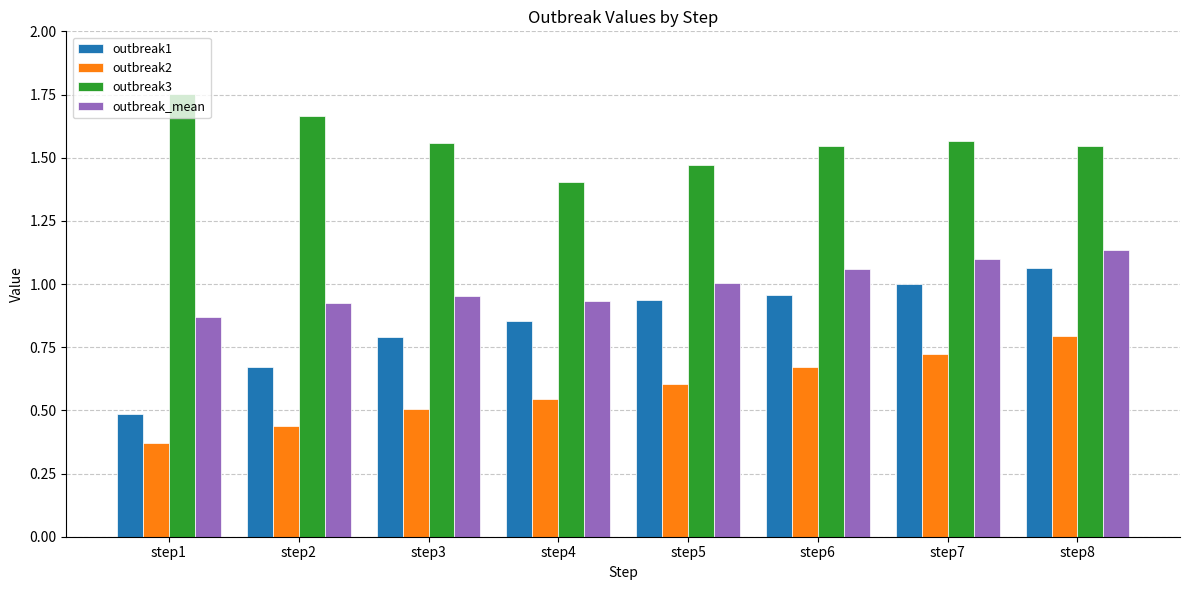

Is it true that outbreak2 equals 0.8 at step2?

False